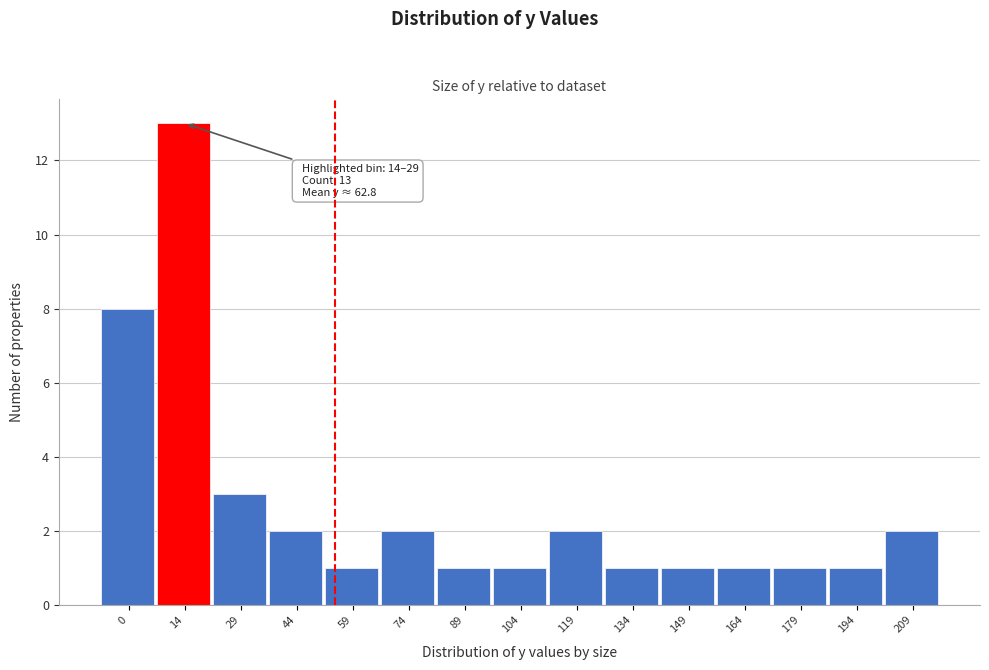

Reading left to right, transcribe all the data shown in this chart.

0=8	14=13	29=3	44=2	59=1	74=2	89=1	104=1	119=2	134=1	149=1	164=1	179=1	194=1	209=2